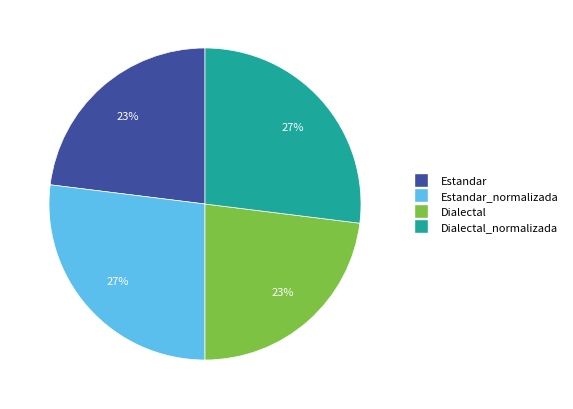

To the nearest percent, what is the difference between the largest and smallest slice percentages?

4%